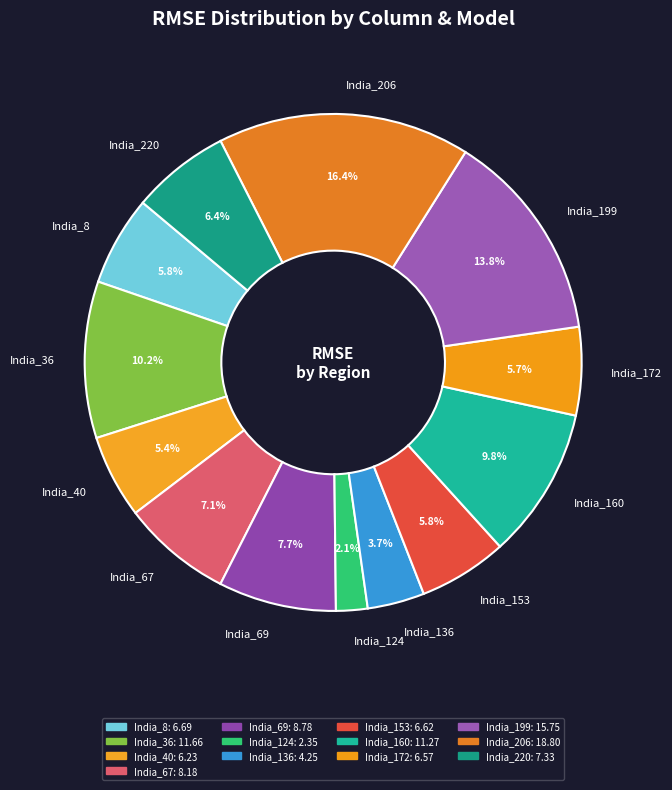

Between India_199 and India_160, which is larger?

India_199